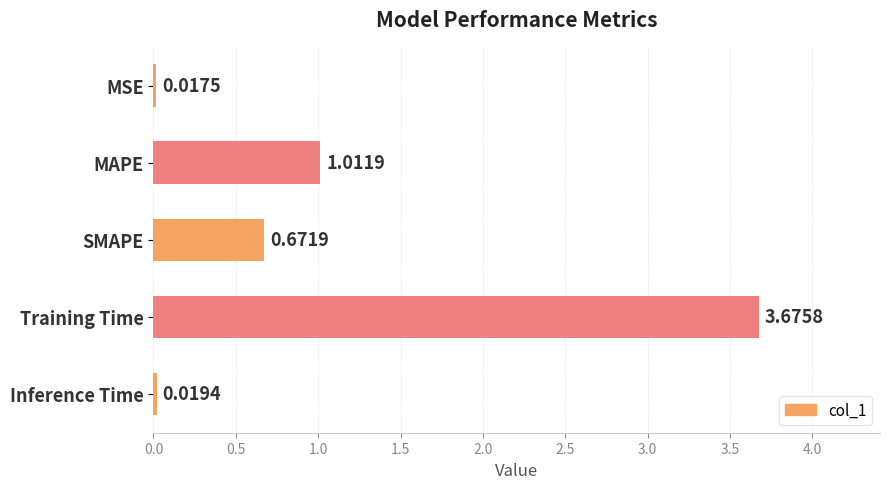

What is the label of the 1st bar from the top?

MSE